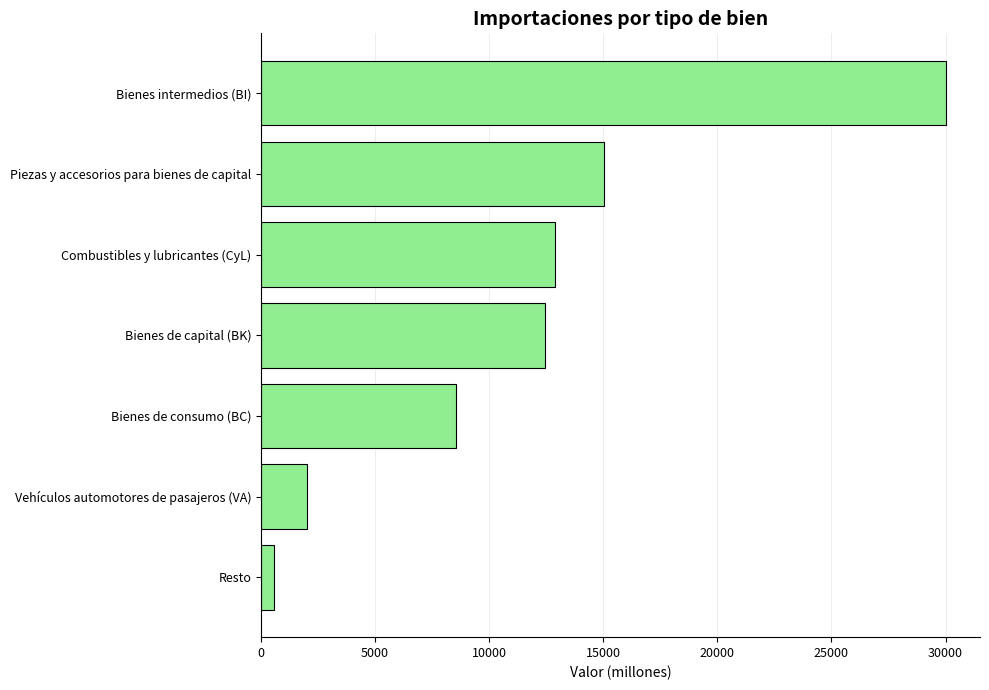

Rank the categories by value from lowest to highest.

Resto, Vehículos automotores de pasajeros (VA), Bienes de consumo (BC), Bienes de capital (BK), Combustibles y lubricantes (CyL), Piezas y accesorios para bienes de capital, Bienes intermedios (BI)